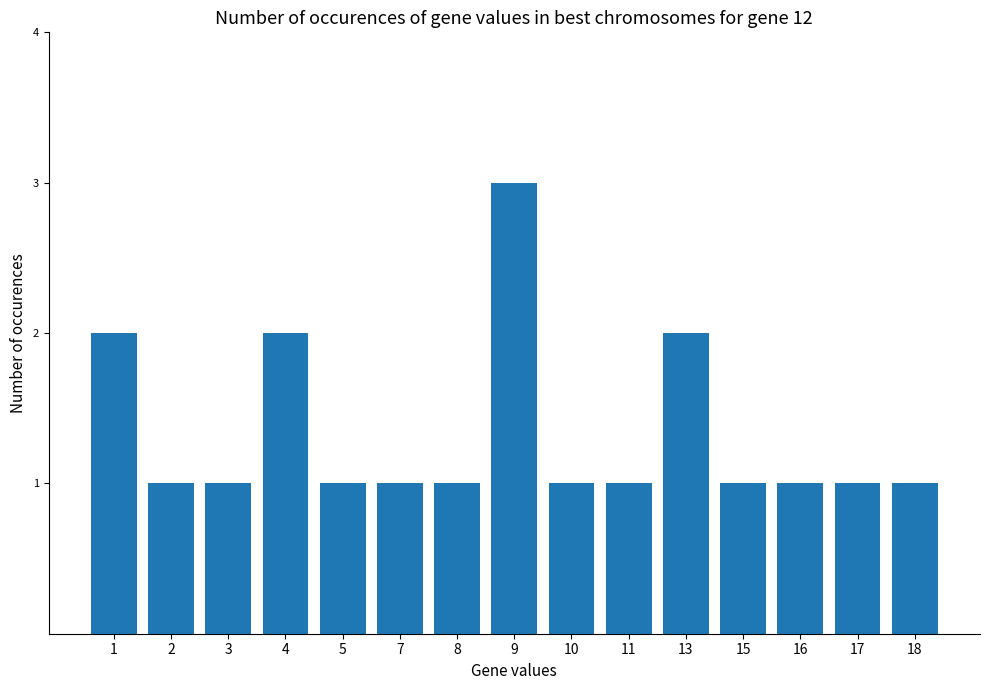

How many bars are there in total?

15